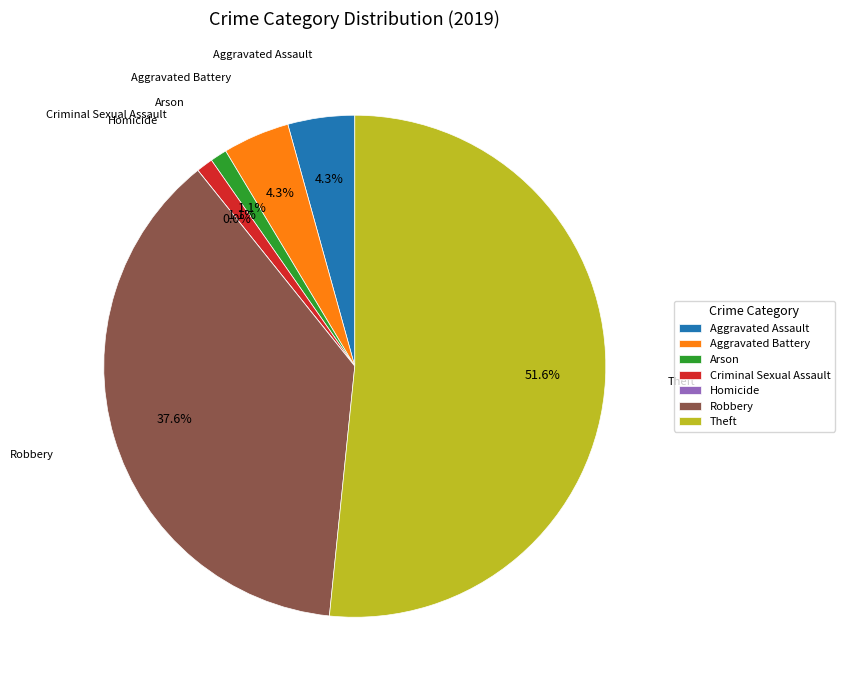

Which slice represents more than half of the pie?

Theft